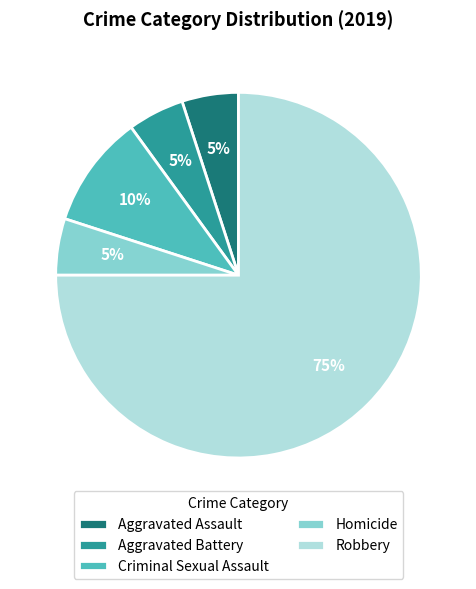

Is it true that Robbery is 75% of the pie?

True